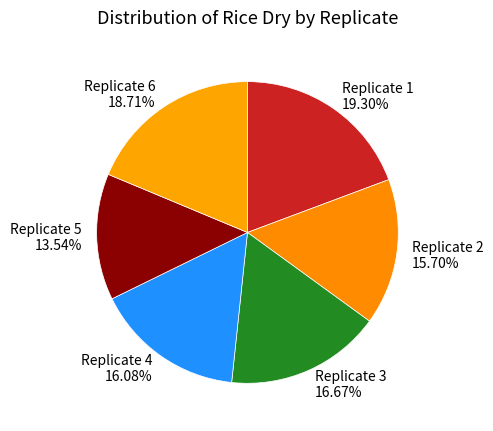

What is the ratio of the value at Replicate 4 to the value at Replicate 6?

0.9